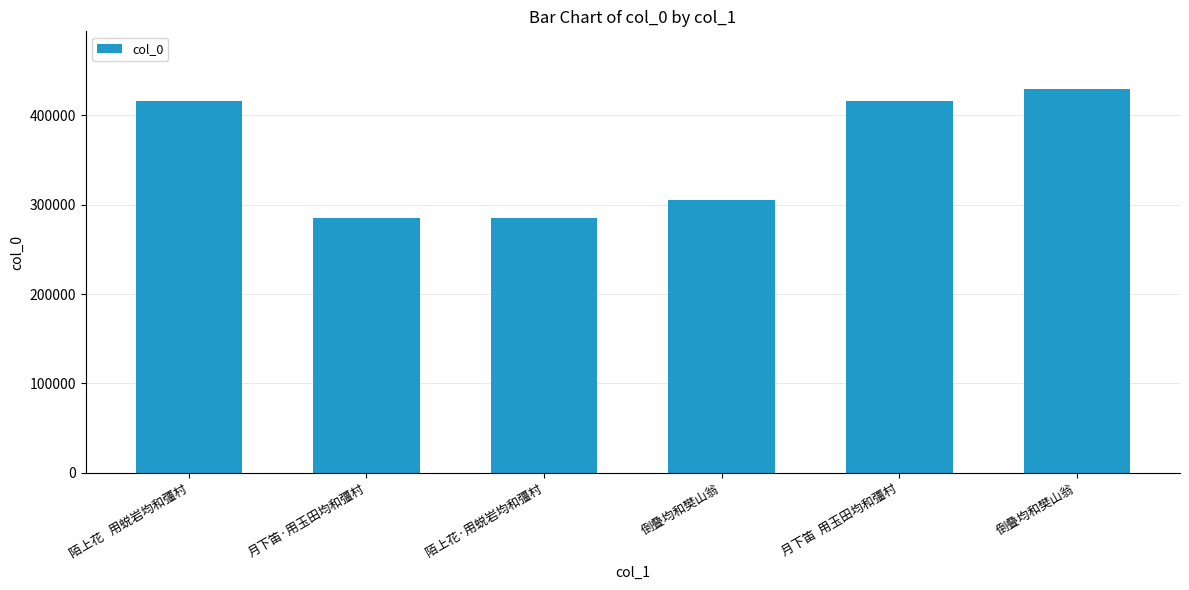

What is the label of the 4th bar from the left?

倒叠均和樊山翁